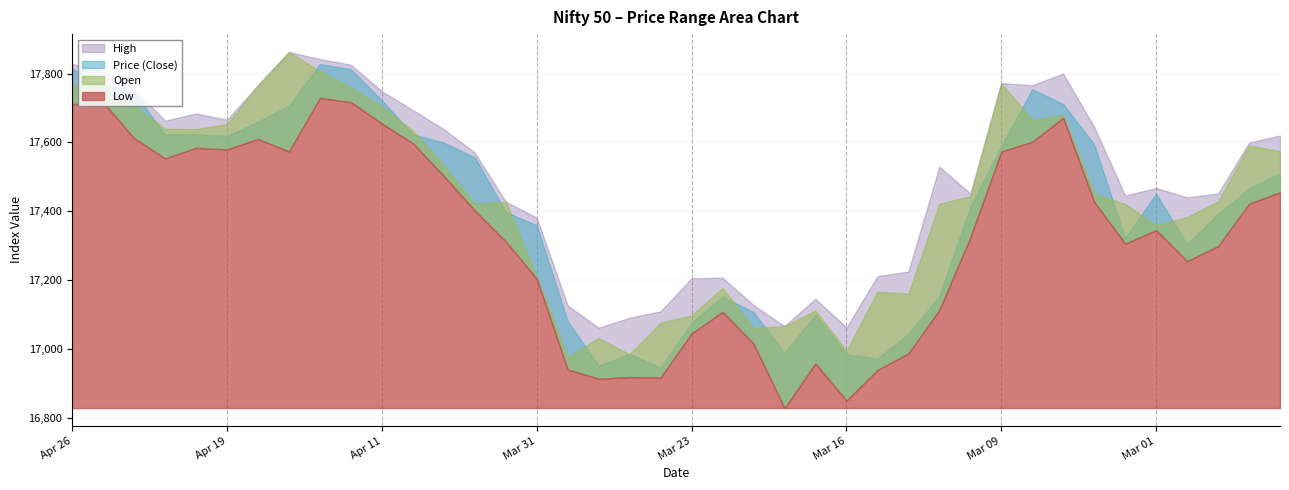

Read the Price value at Mar 13.

17154.3